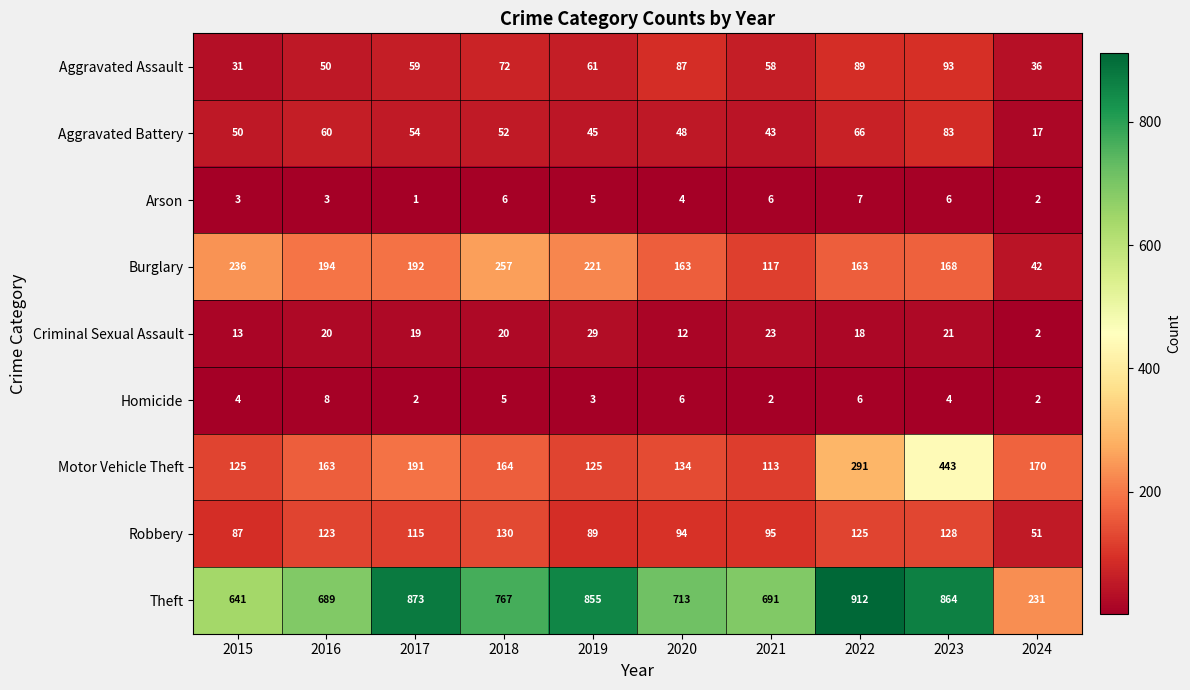

Is it true that Aggravated Assault equals 78 at 2021?

False